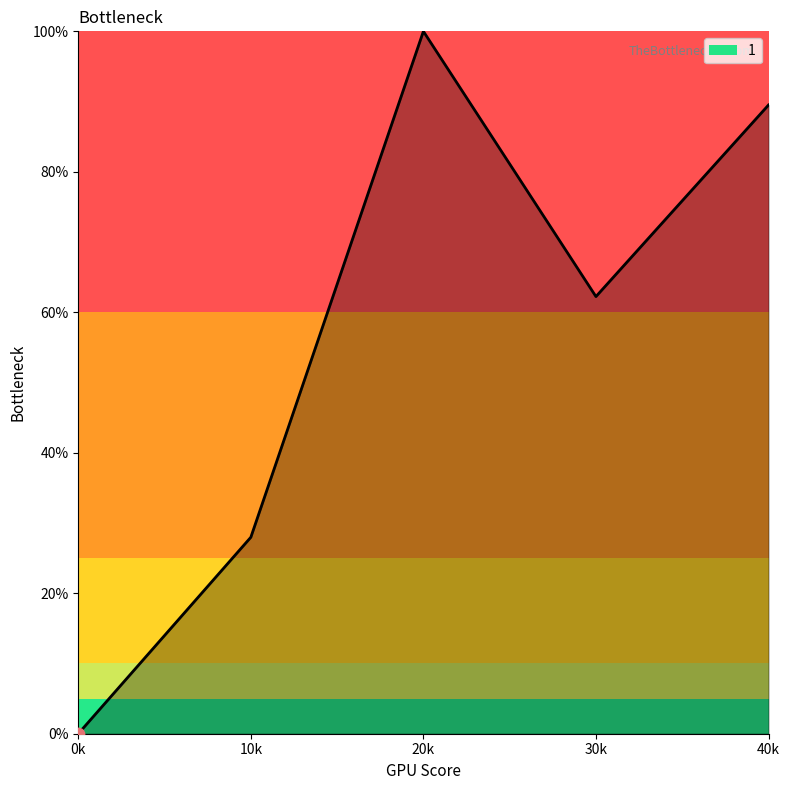

Which has a higher value, 0k or 40k?

40k